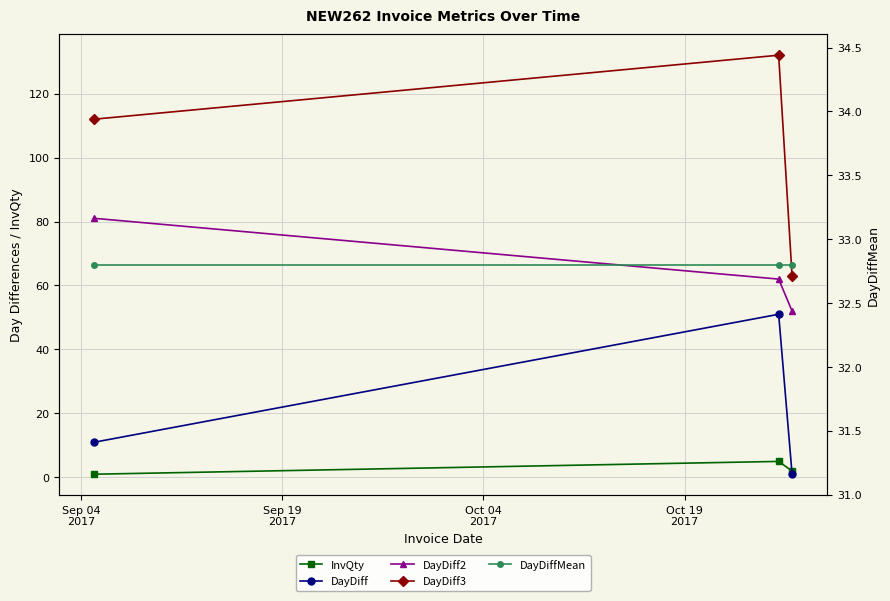

Which series has the widest spread of values?

DayDiff3